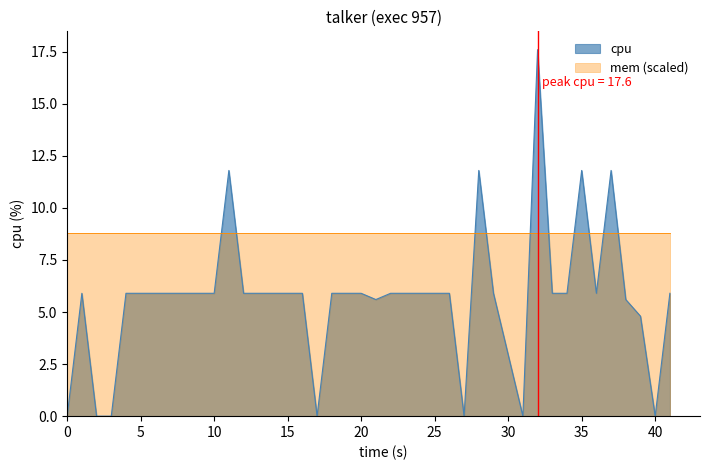

Which series has the widest spread of values?

cpu